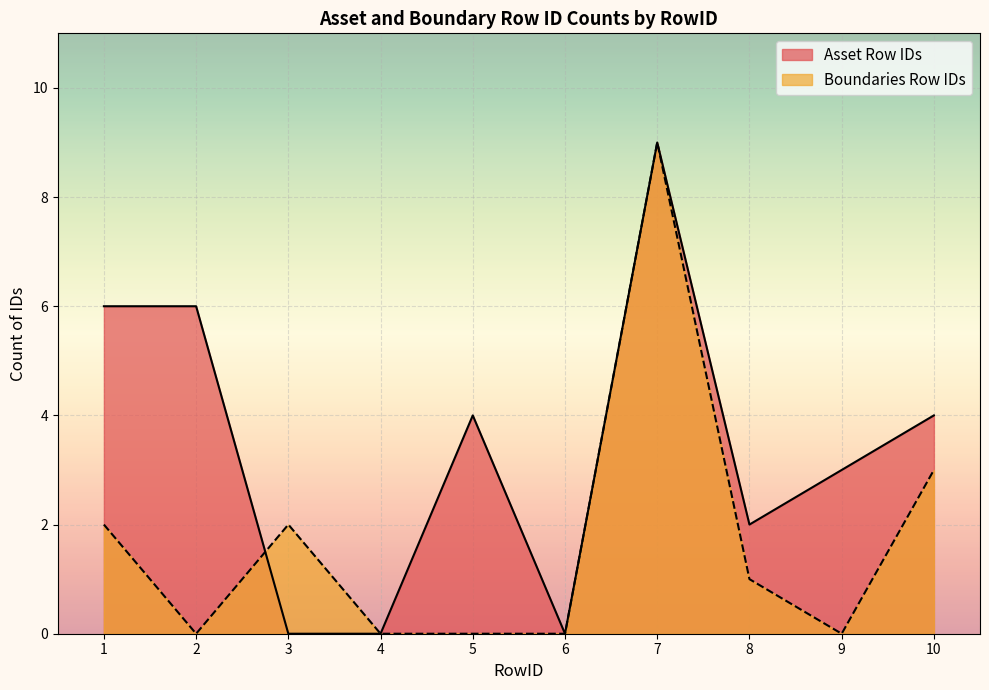

Is the value of Asset Row IDs at 2 greater than the value of Boundaries Row IDs at 9?

Yes